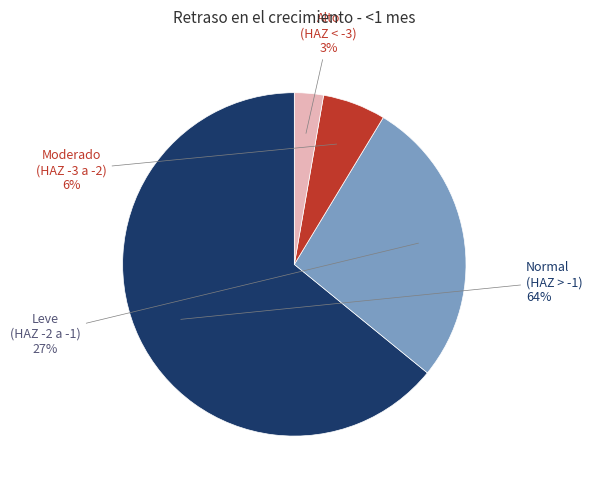

Is there a majority slice in this chart?

Yes